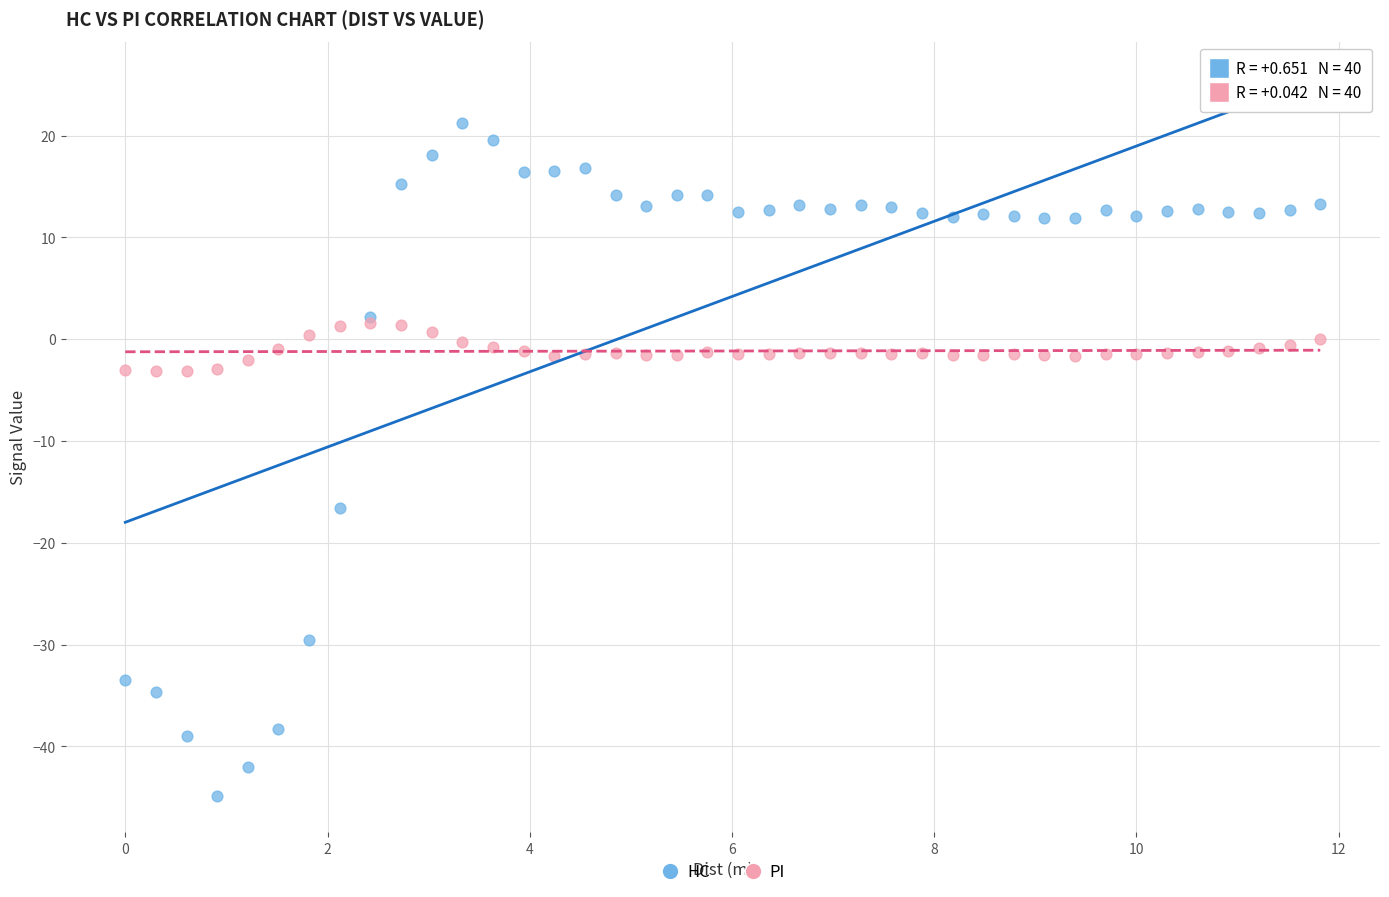

In the HC series, what Y value is closest to -11?

-16.6